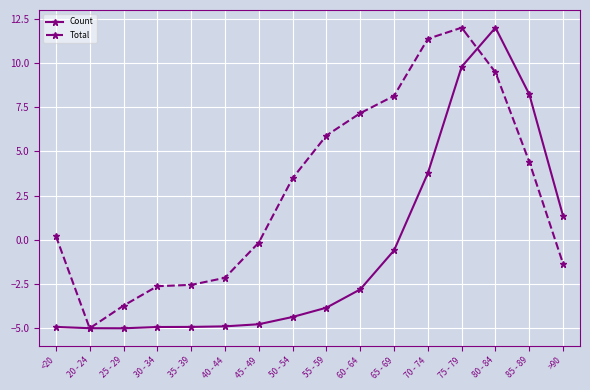

How many data points does each series have?

16